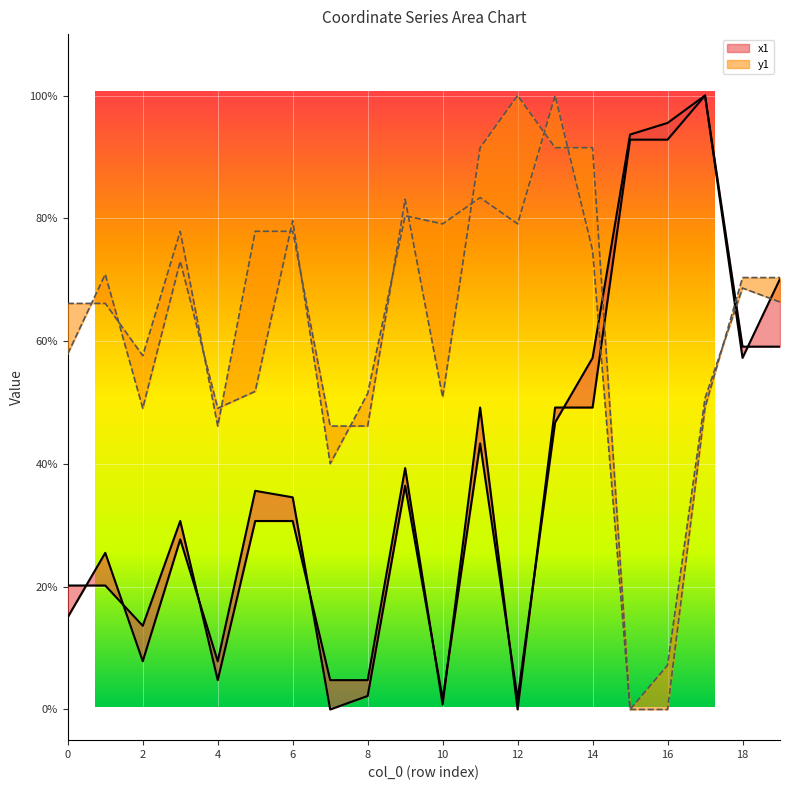

Reading left to right, extract all data points from this chart.

x1: 0=0.2	1=0.3	2=0.1	3=0.3	4=0.1	5=0.4	6=0.3	7=0.0	8=0.0	9=0.4	10=0.0	11=0.4	12=0.0	13=0.5	14=0.6	15=0.9	16=1.0	17=1.0	18=0.6	19=0.7
y1: 0=0.6	1=0.7	2=0.5	3=0.7	4=0.5	5=0.5	6=0.8	7=0.4	8=0.5	9=0.8	10=0.8	11=0.8	12=0.8	13=1.0	14=0.7	15=0.0	16=0.1	17=0.5	18=0.7	19=0.7
x0: 0=0.2	1=0.2	2=0.1	3=0.3	4=0.0	5=0.3	6=0.3	7=0.0	8=0.0	9=0.4	10=0.0	11=0.5	12=0.0	13=0.5	14=0.5	15=0.9	16=0.9	17=1.0	18=0.6	19=0.6
y0: 0=0.7	1=0.7	2=0.6	3=0.8	4=0.5	5=0.8	6=0.8	7=0.5	8=0.5	9=0.8	10=0.5	11=0.9	12=1.0	13=0.9	14=0.9	15=0.0	16=0.0	17=0.5	18=0.7	19=0.7